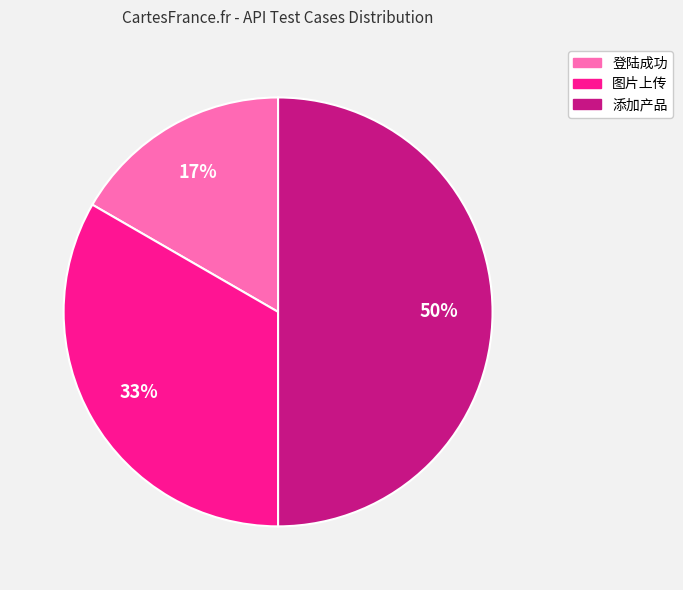

Which has a higher value, 登陆成功 or 添加产品?

添加产品